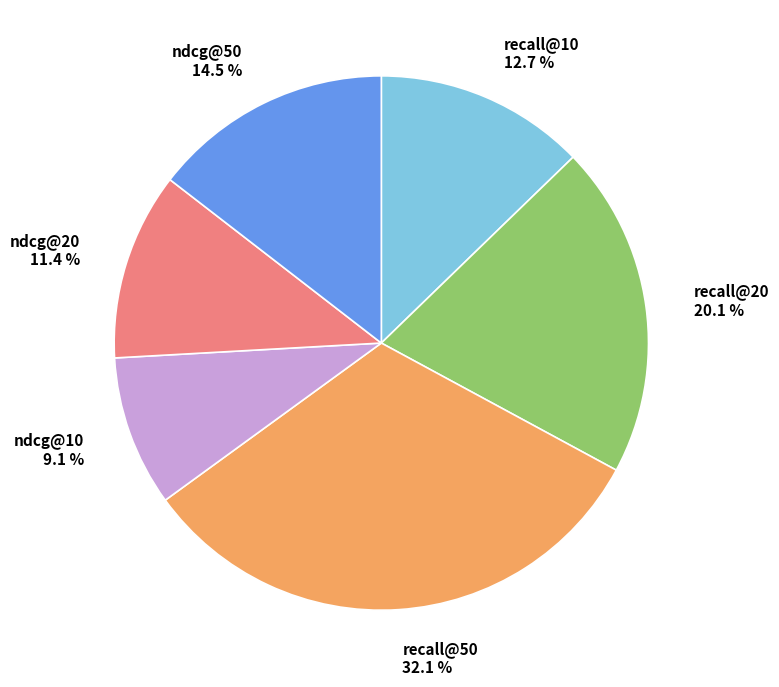

To the nearest percent, what is the difference between the ndcg@50 and ndcg@10 slice percentages?

5%